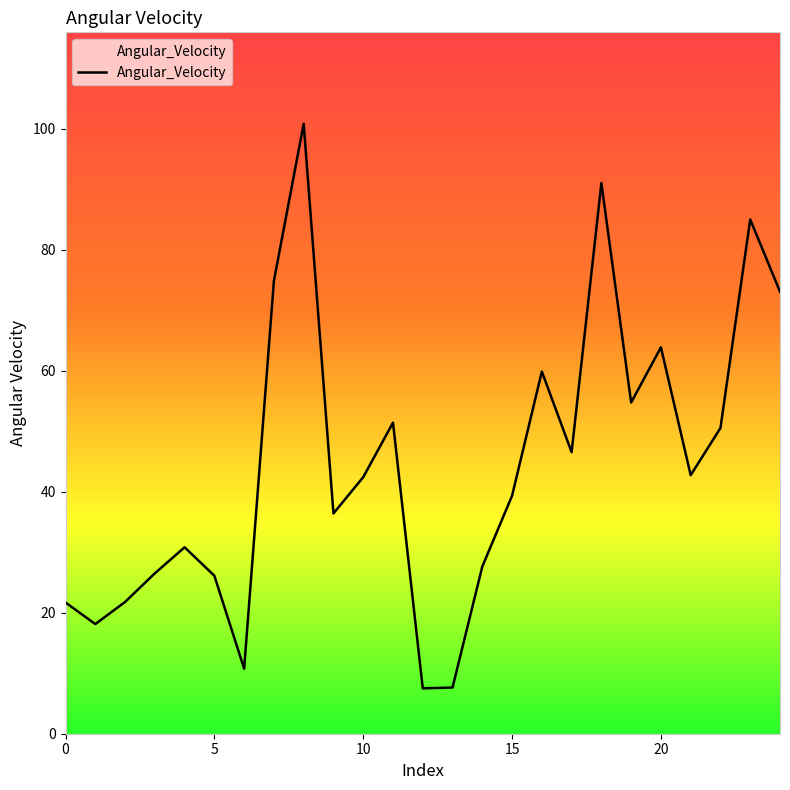

What is the smallest value displayed?

7.5